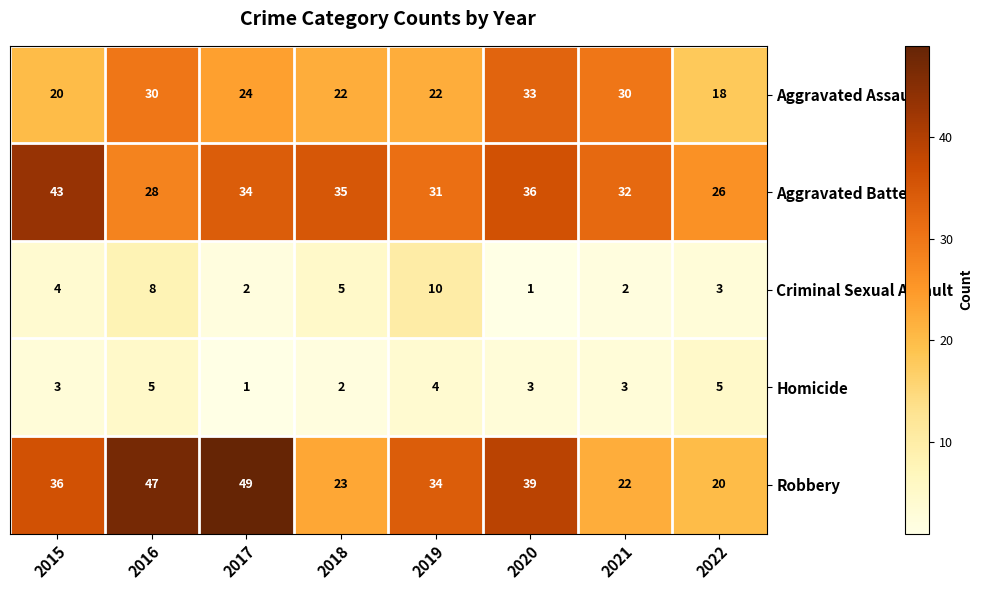

What is the lowest value of the Aggravated Battery series?

26